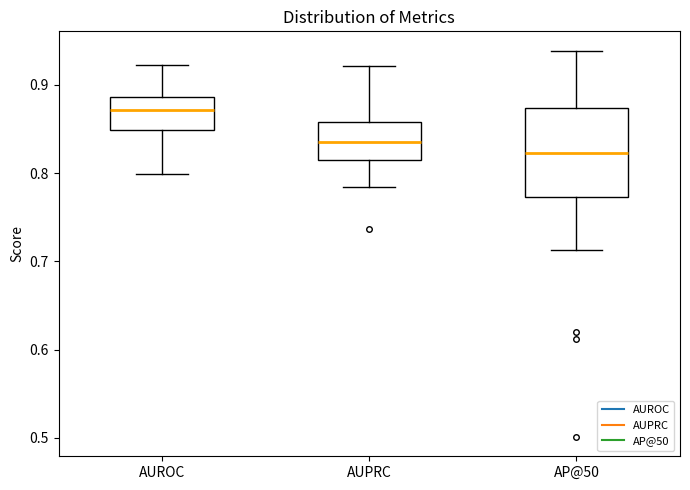

Where is the lower edge of the box for AUROC on the y-axis? The values are not printed on the chart, so give them approximately, as read against the axis.

0.85